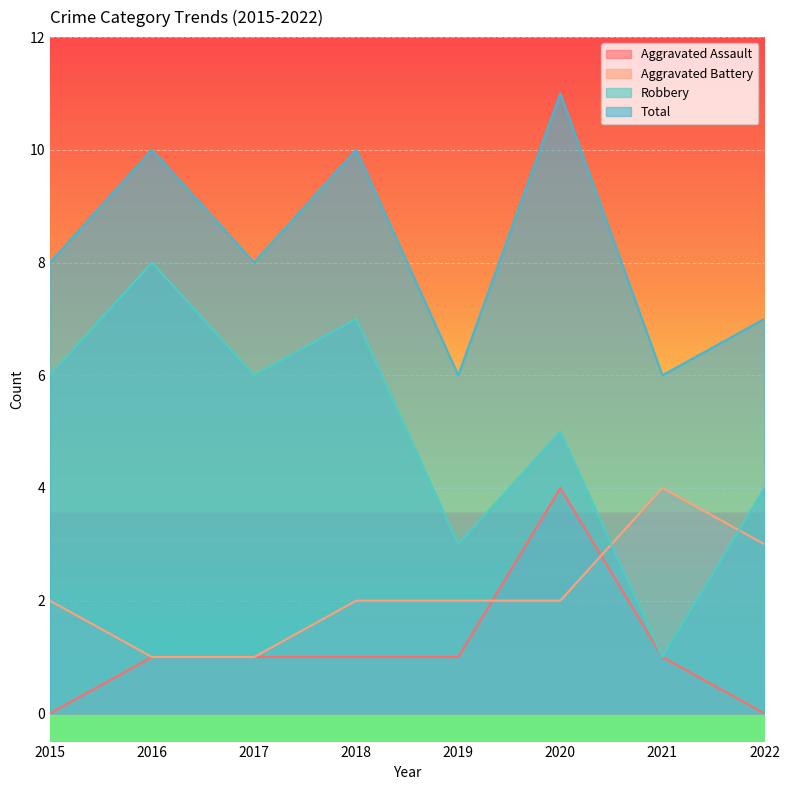

Between 2017 and 2016, which is larger?

2017